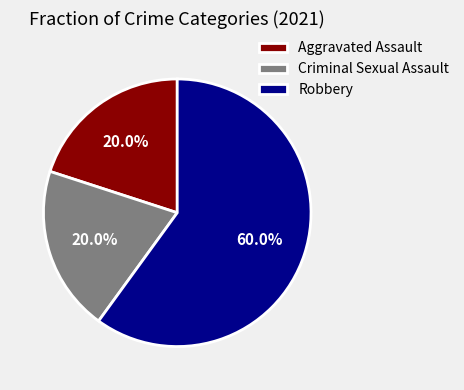

Combined, what portion of the pie is Robbery and Aggravated Assault?

80.0%